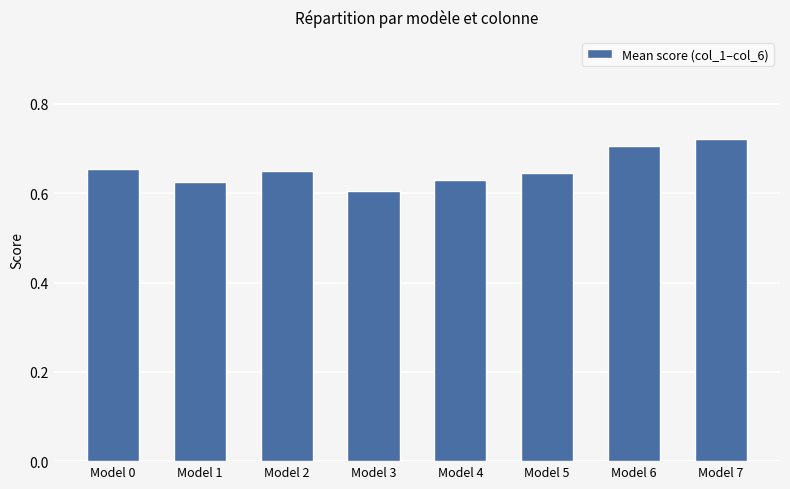

How many values are between 0 and 1?

8